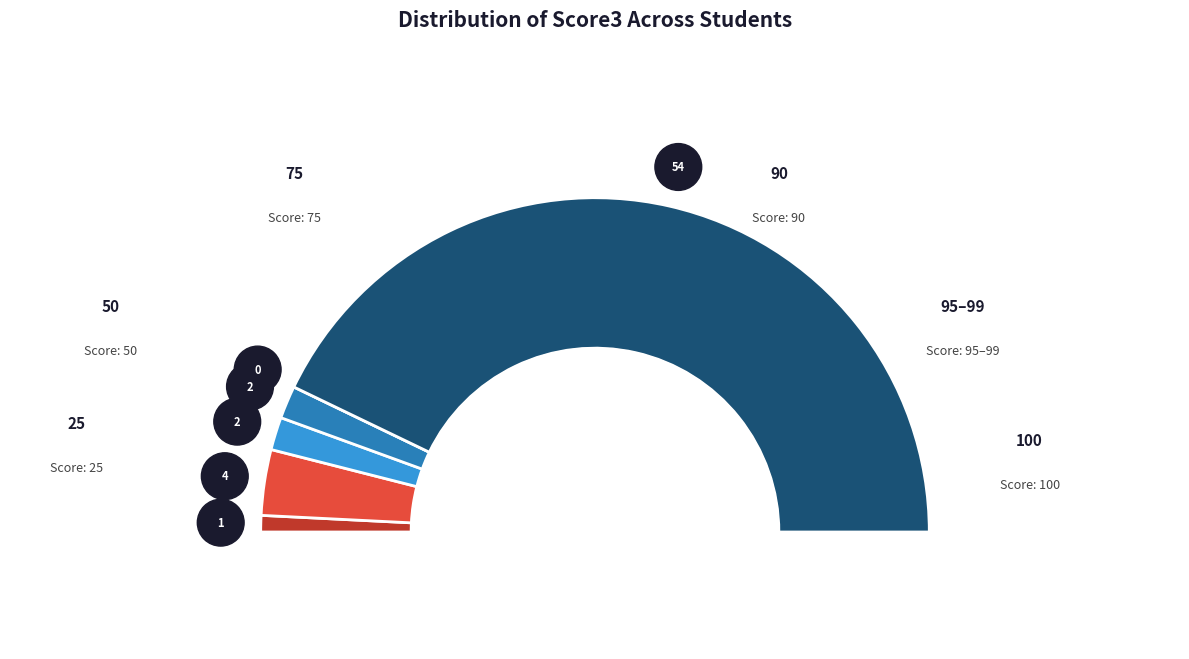

Does 50 account for over 50% of the chart?

Yes